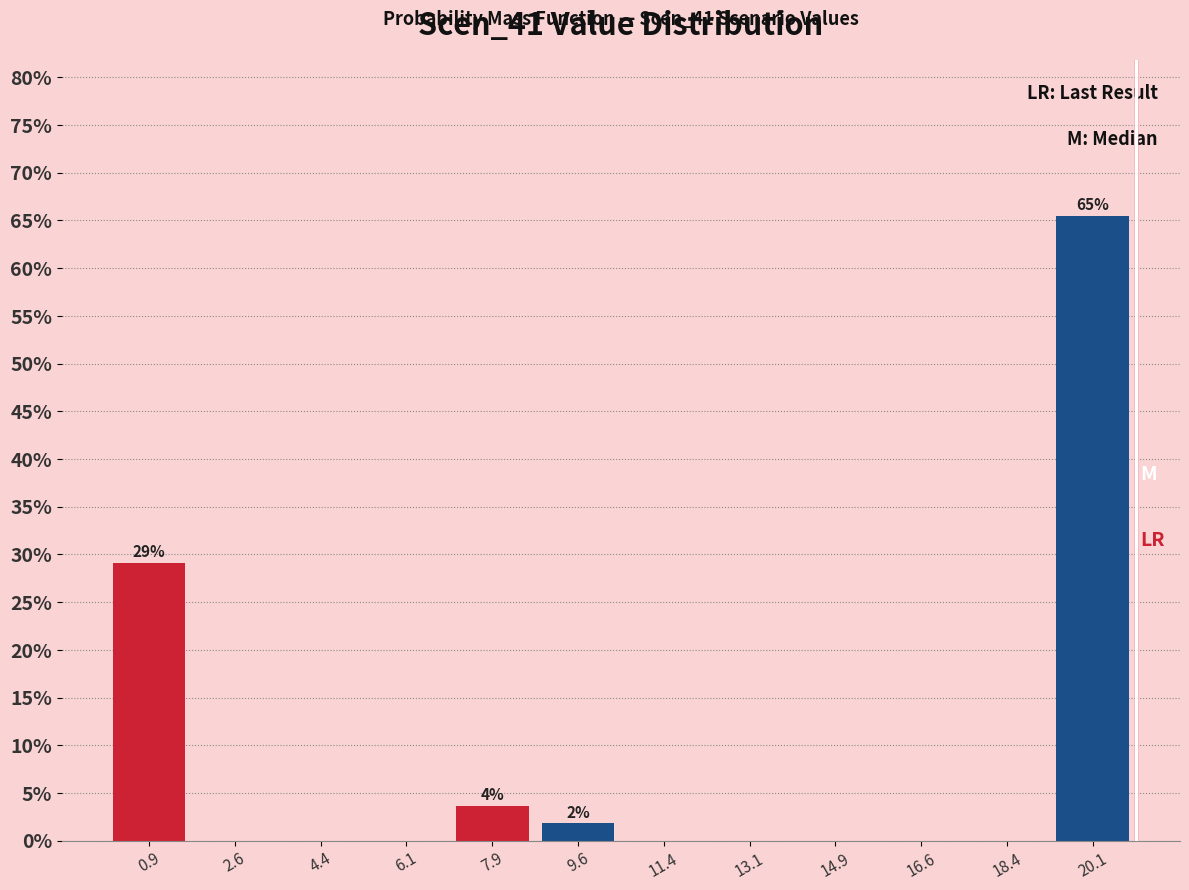

Over which range of the x-axis is the bar tallest?

19.25 to 21.00